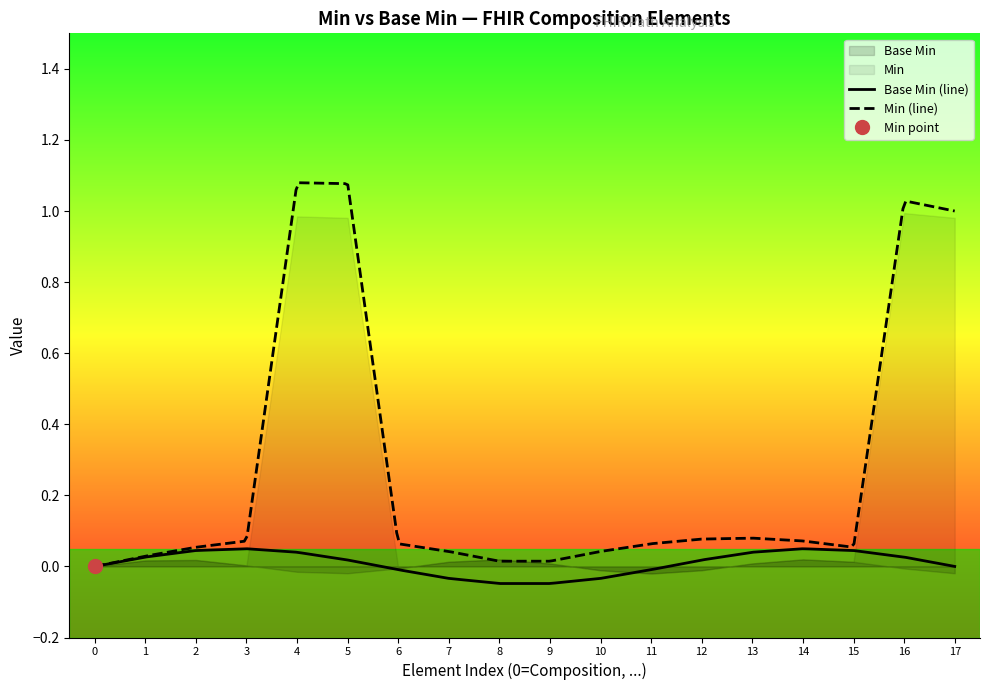

How many values in Min are above zero?

4